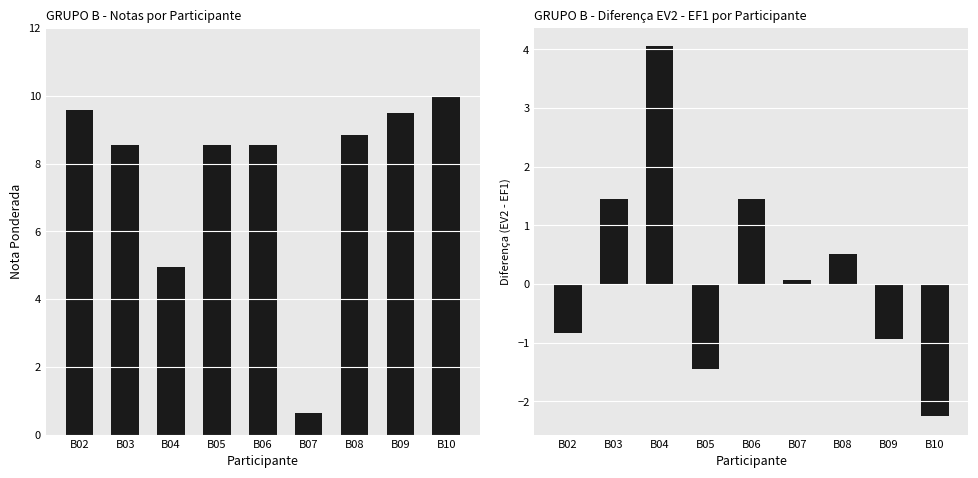

What is the difference between the maximum and minimum values in the EV2 - EF1 series?

6.3